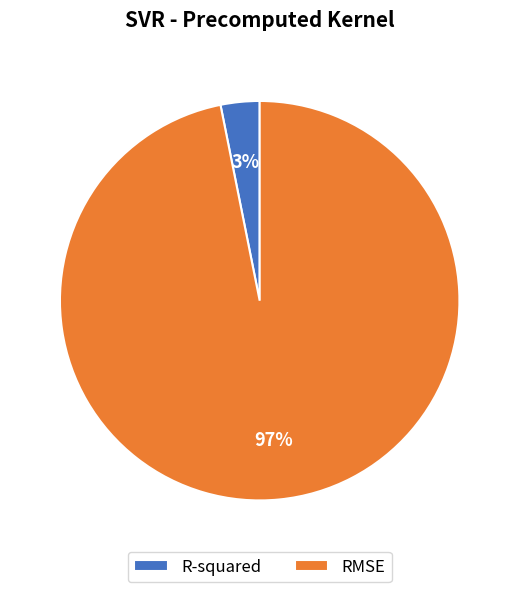

To the nearest percent, what percentage of the pie is R-squared?

3%